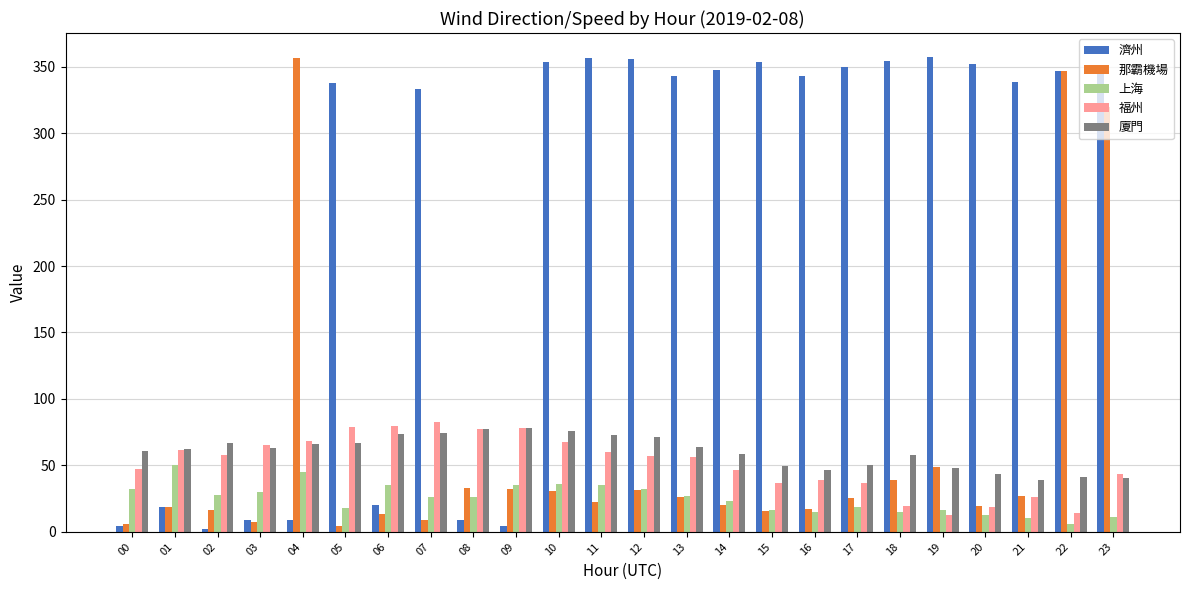

How many data points in 上海 are above 26?

13